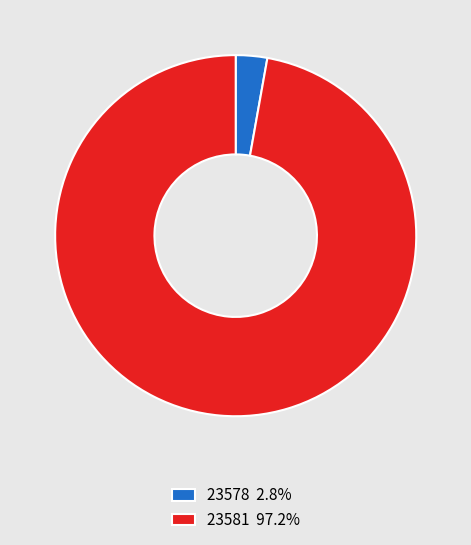

Count the number of slices in the pie.

2